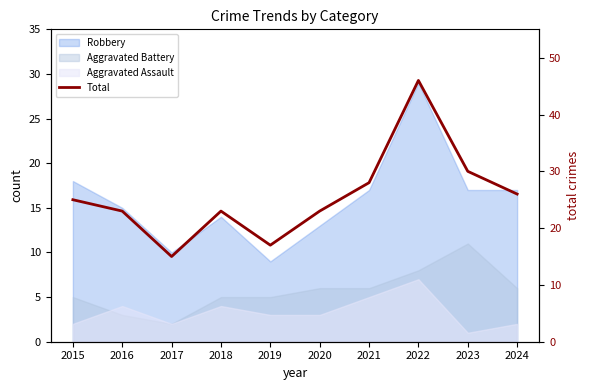

How many interior local peaks (higher than both neighbors) does the data have?

2